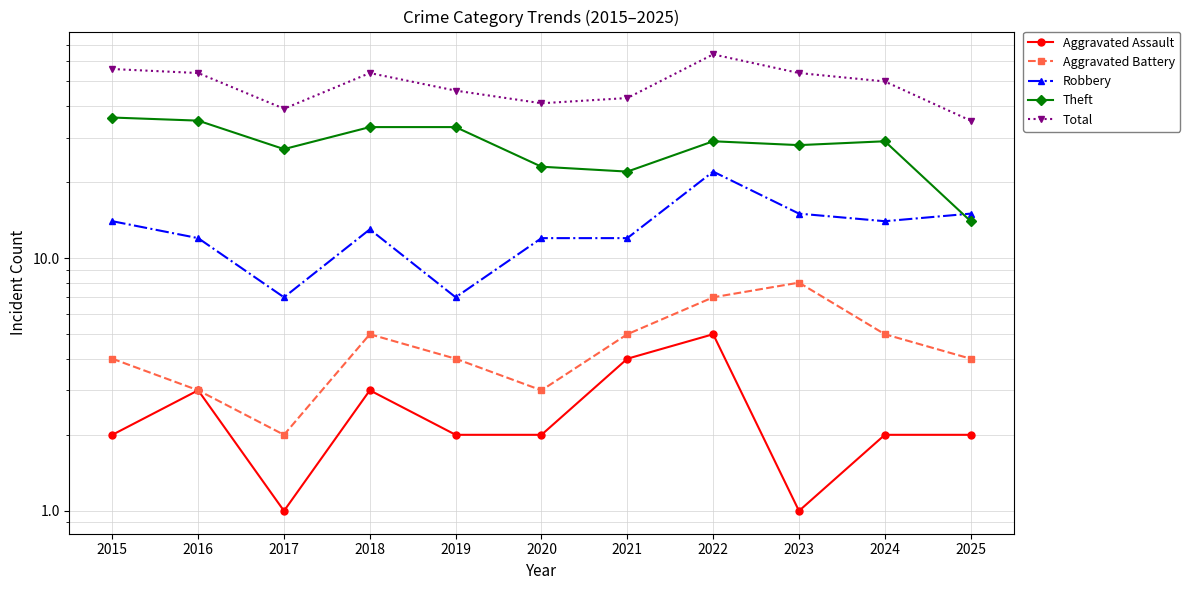

At which label is Aggravated Assault closest to 3?

2016